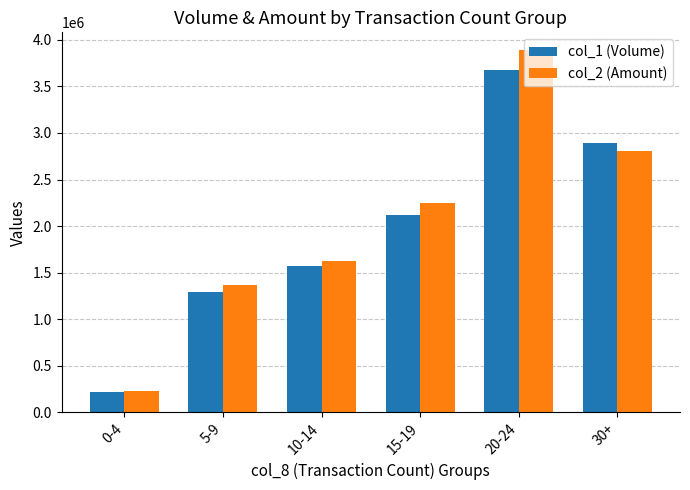

At how many categories does at least one series exceed 1779245?

3